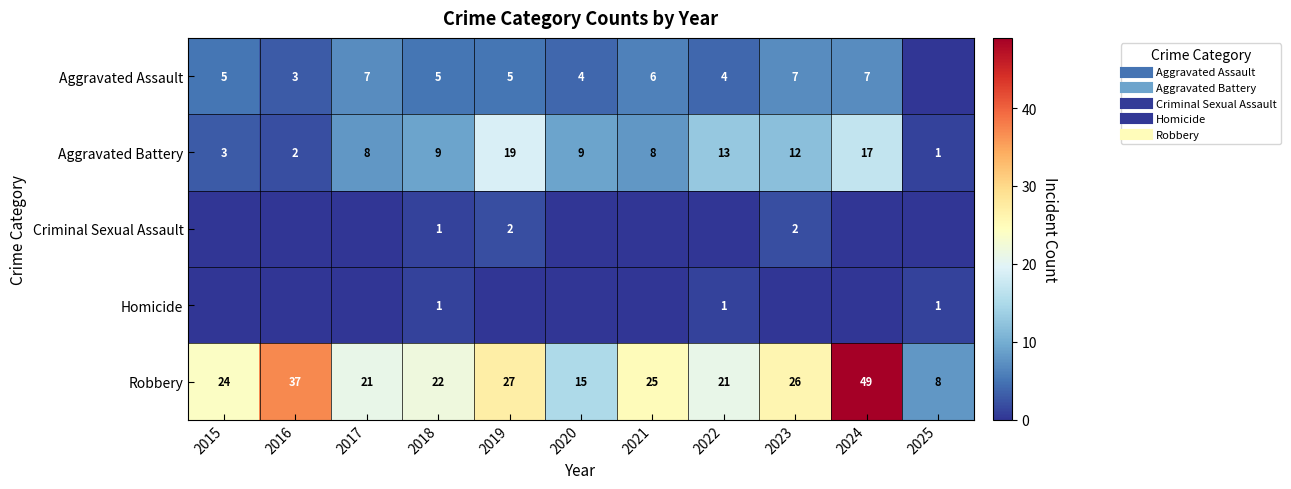

At how many categories does at least one series exceed 31?

2